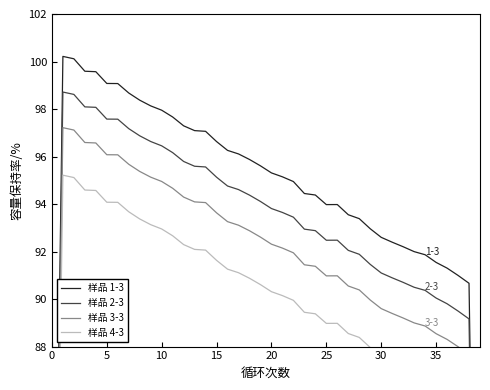

At 15, list the series in order from smallest to largest.

样品 4-3, 样品 3-3, 样品 2-3, 样品 1-3